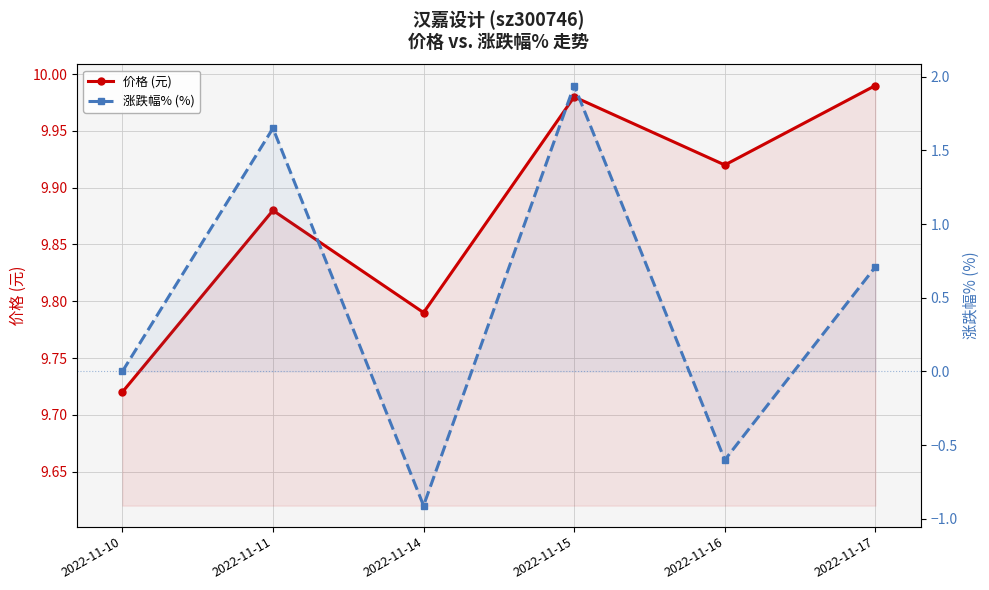

Reading left to right, list all the values displayed in this chart.

价格 (元): 9.7	9.9	9.8	10.0	9.9	10.0
涨跌幅% (%): 0.0	1.6	-0.9	1.9	-0.6	0.7